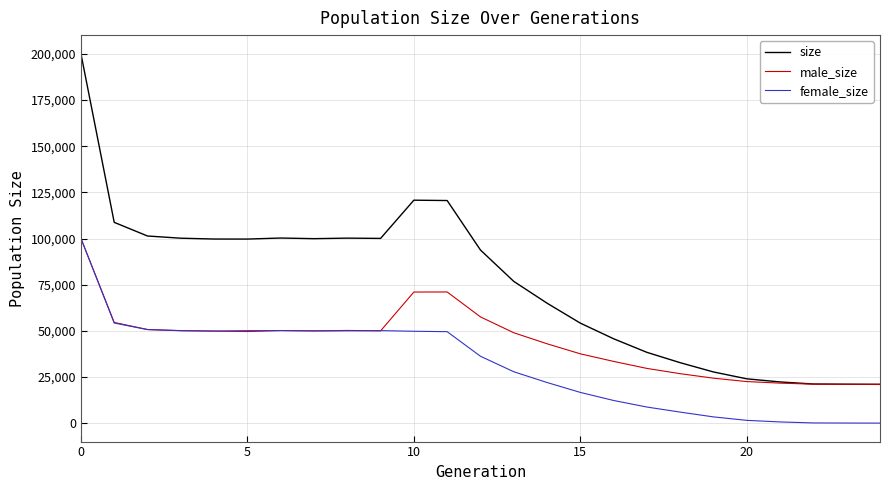

What is the difference between the maximum and minimum values in the female_size series?

100127